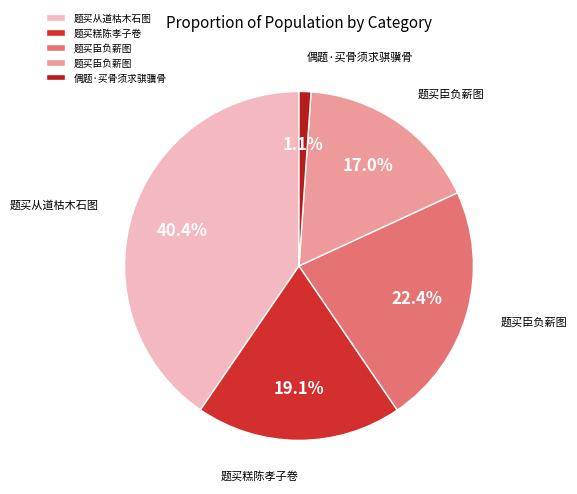

How many segments does this pie chart have?

5